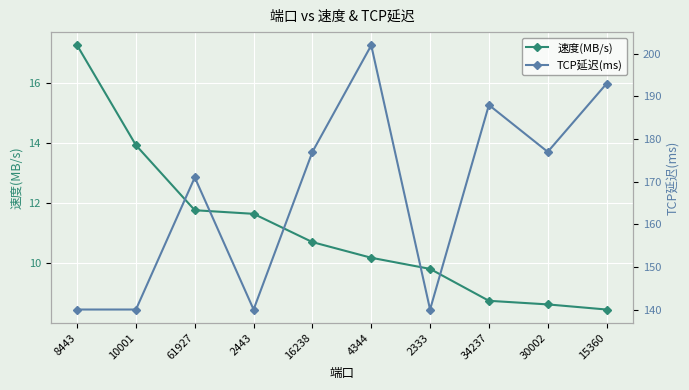

True or false: 速度(MB/s) and TCP延迟(ms) cross at least once.

False